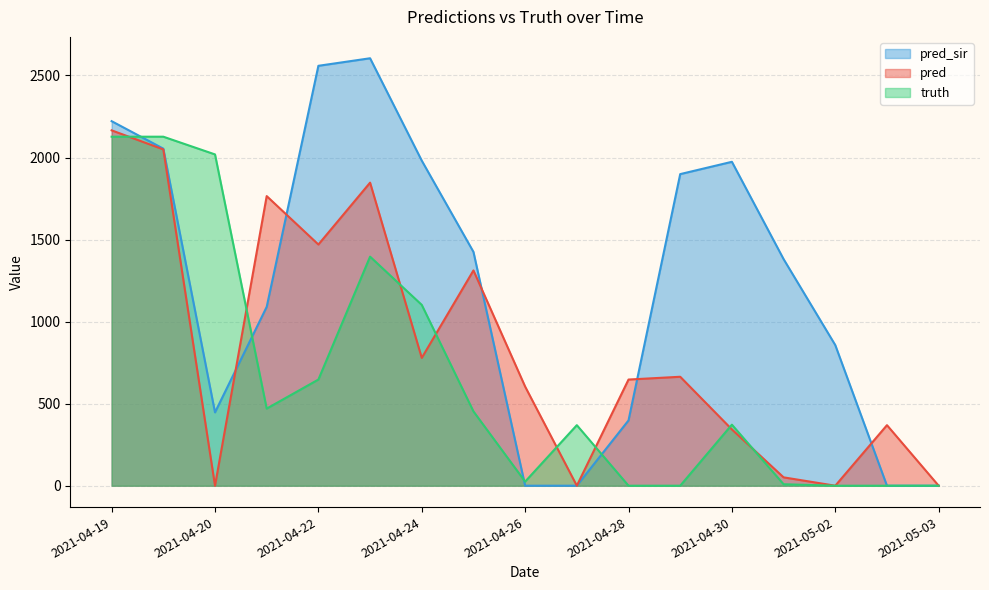

How many positive values does the pred_sir series have?

13